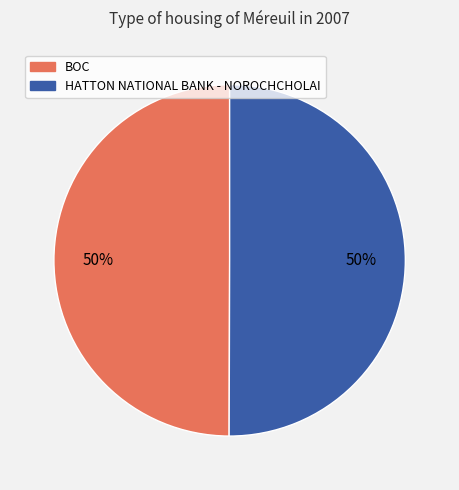

Approximately how many times larger is the value at HATTON NATIONAL BANK - NOROCHCHOLAI compared to BOC?

1.0